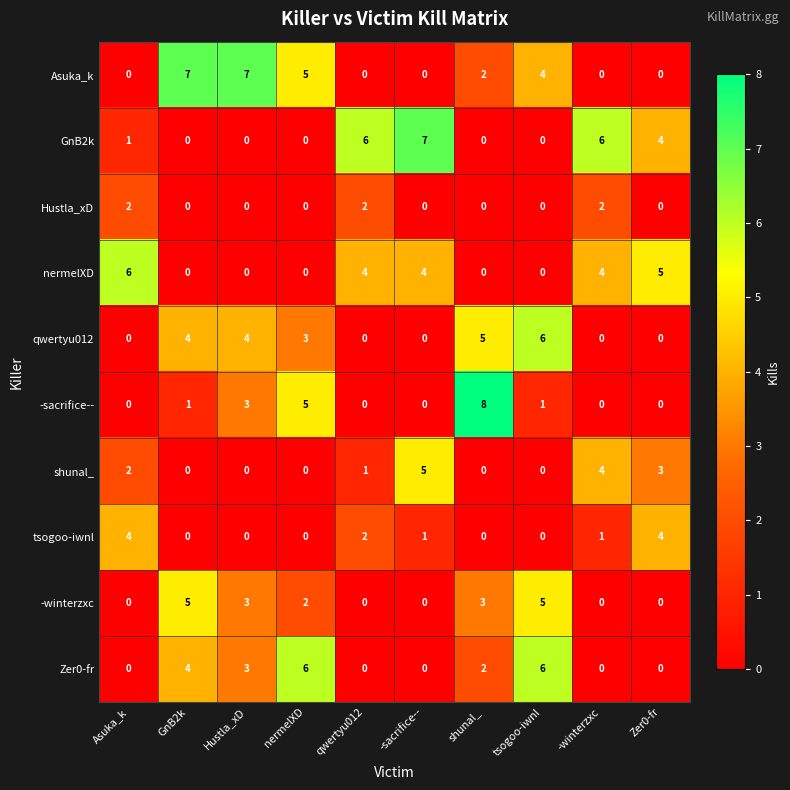

Which series has the widest spread of values?

-sacrifice--